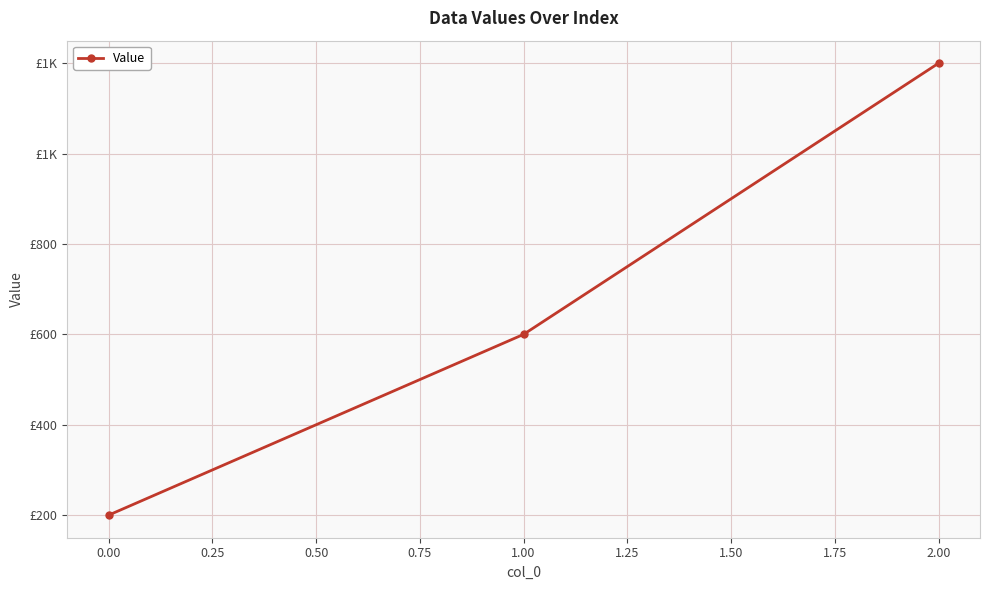

Is this an area chart (filled region under the line)?

No